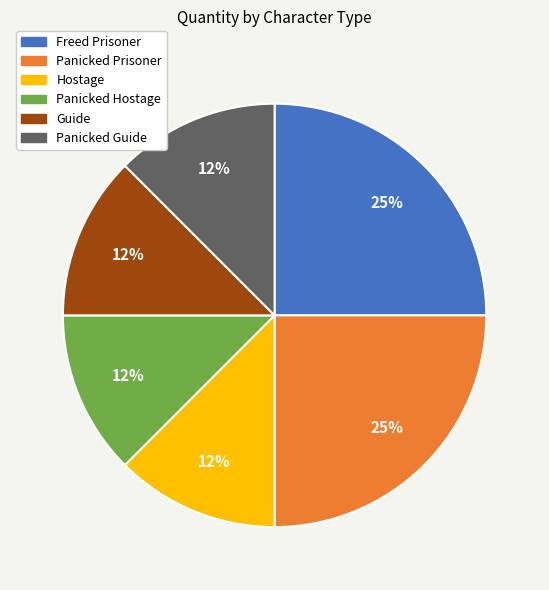

Does Panicked Prisoner represent more than half of the total?

No